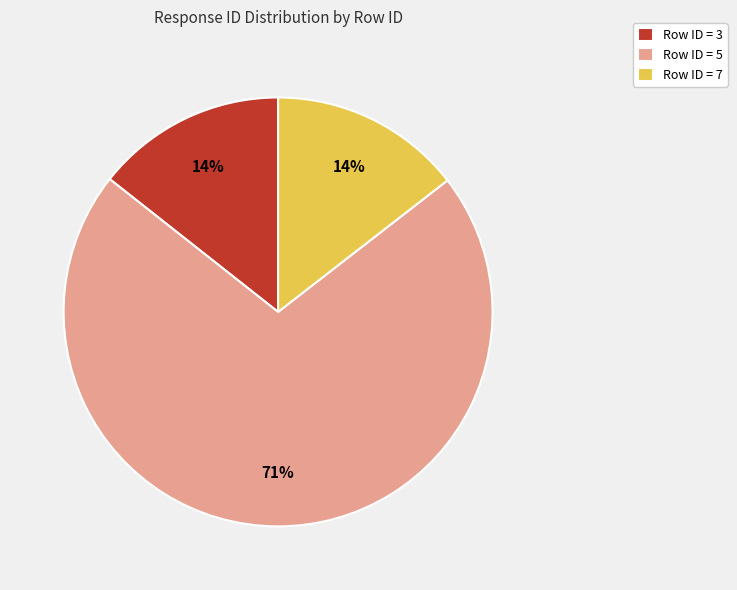

To the nearest percent, what portion does Row ID = 7 represent?

14%